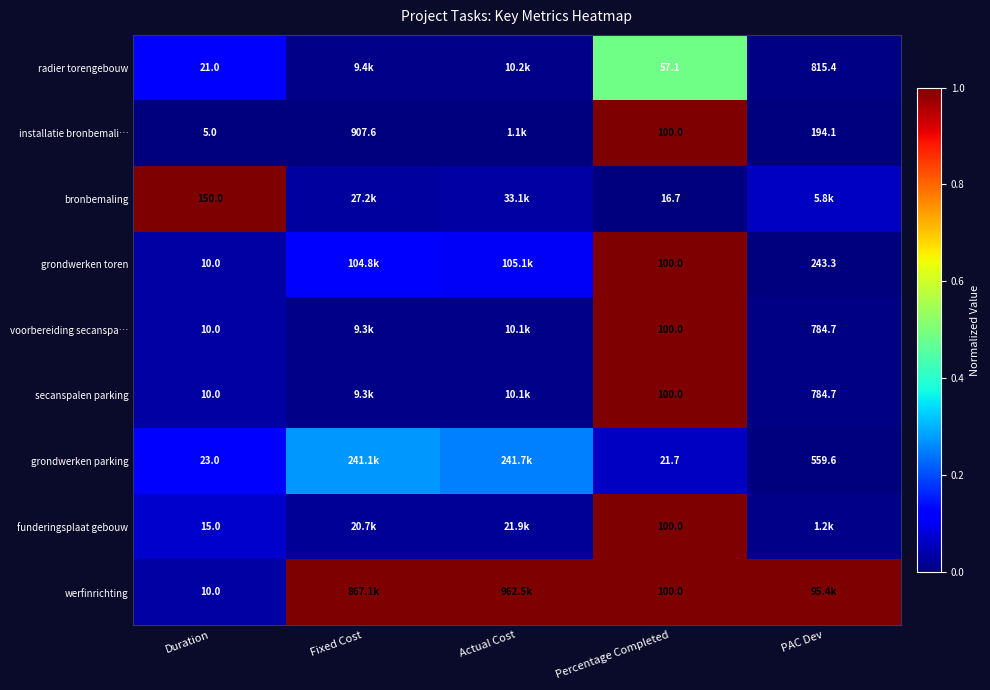

How many data points does each series have?

5